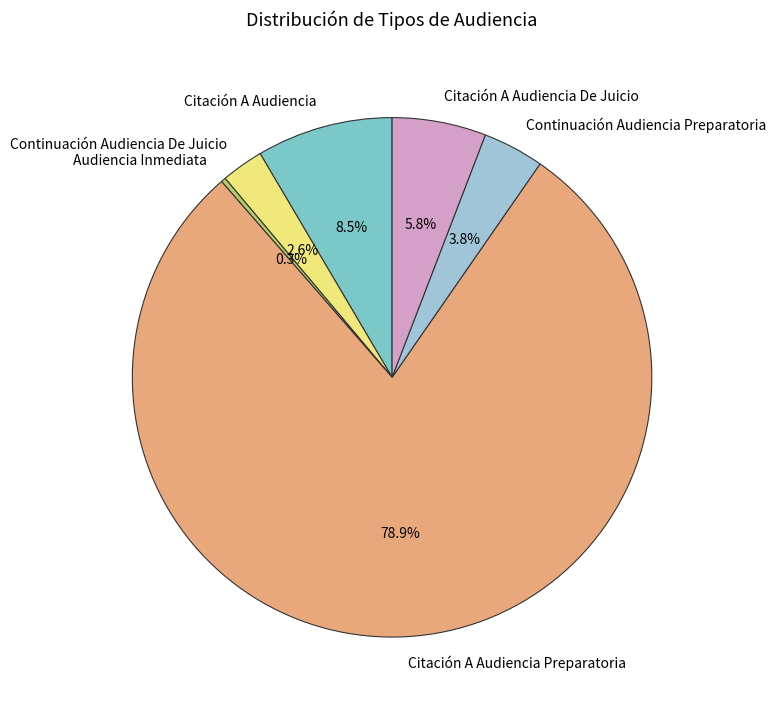

Is there a majority slice in this chart?

Yes